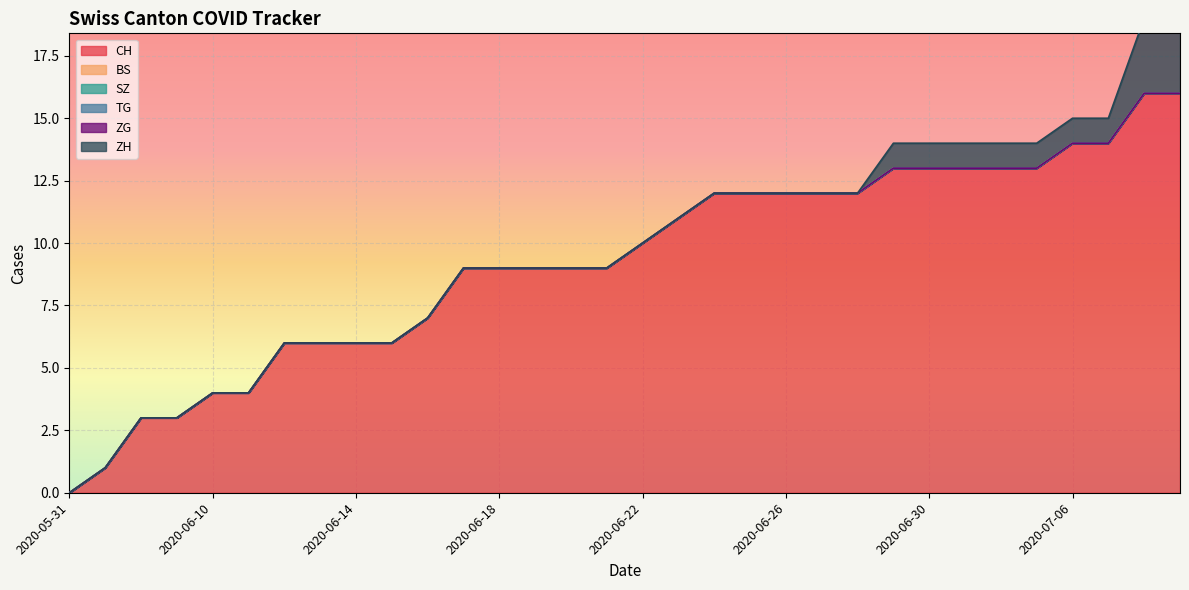

At which category is the sum across all series the highest?

2020-07-08